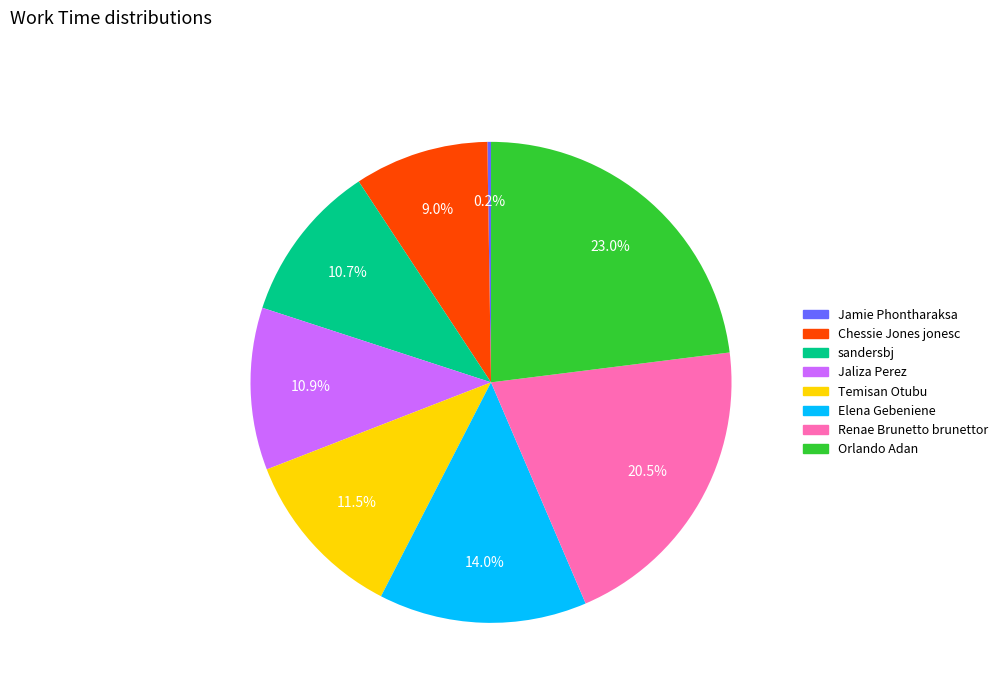

Does any single category account for the majority?

No